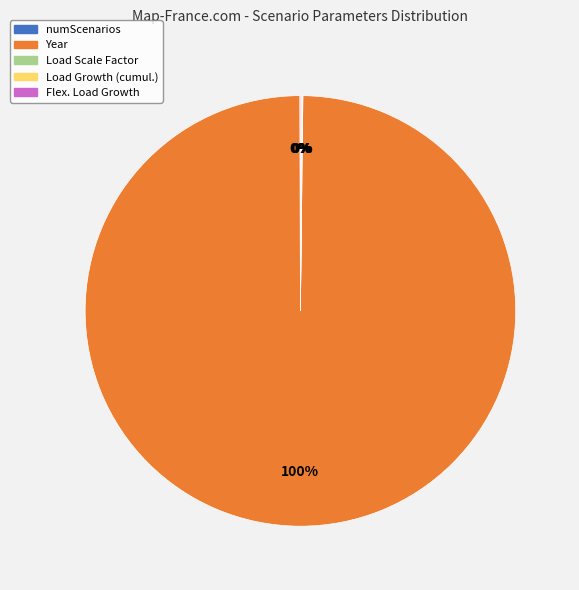

Which category has the biggest portion of the pie?

Year